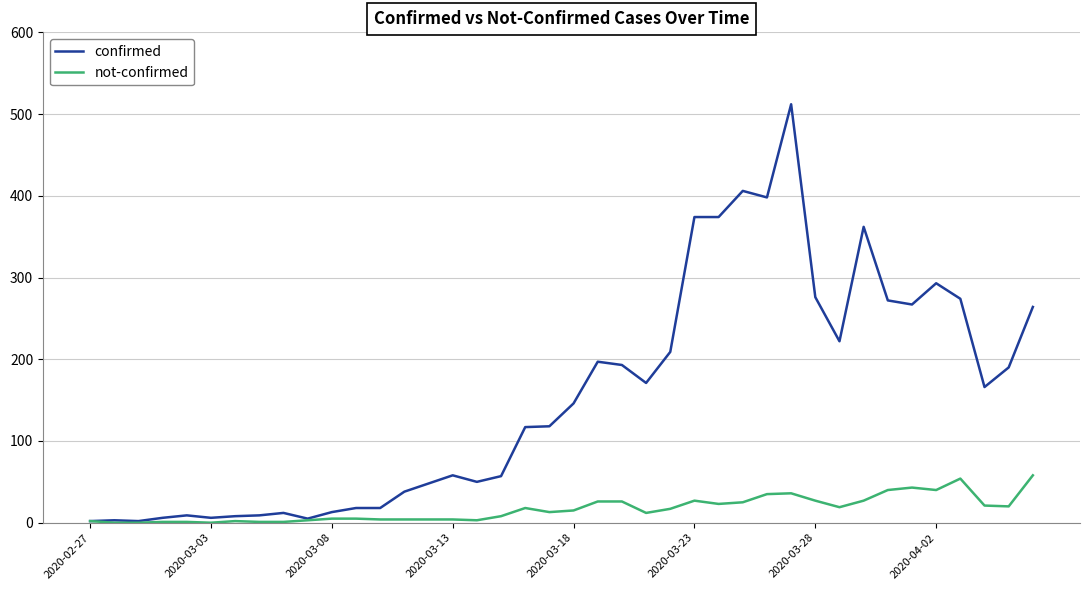

What is the maximum value for confirmed?

512